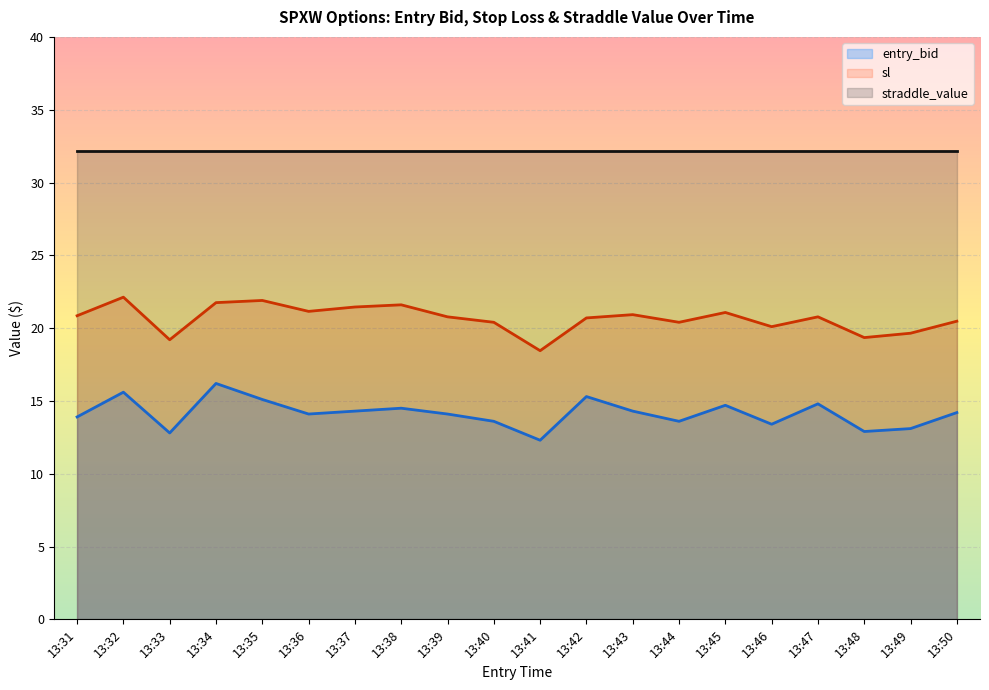

Is it true that sl equals 18.4 at 13:41?

True